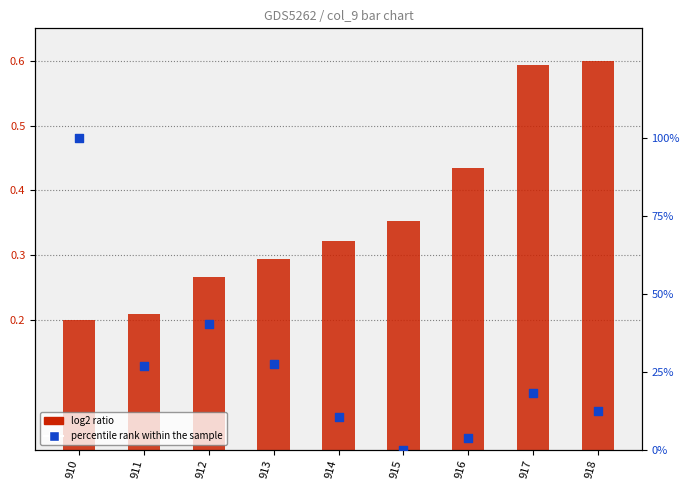

What are all the series names shown in the legend?

log2 ratio, percentile rank within the sample